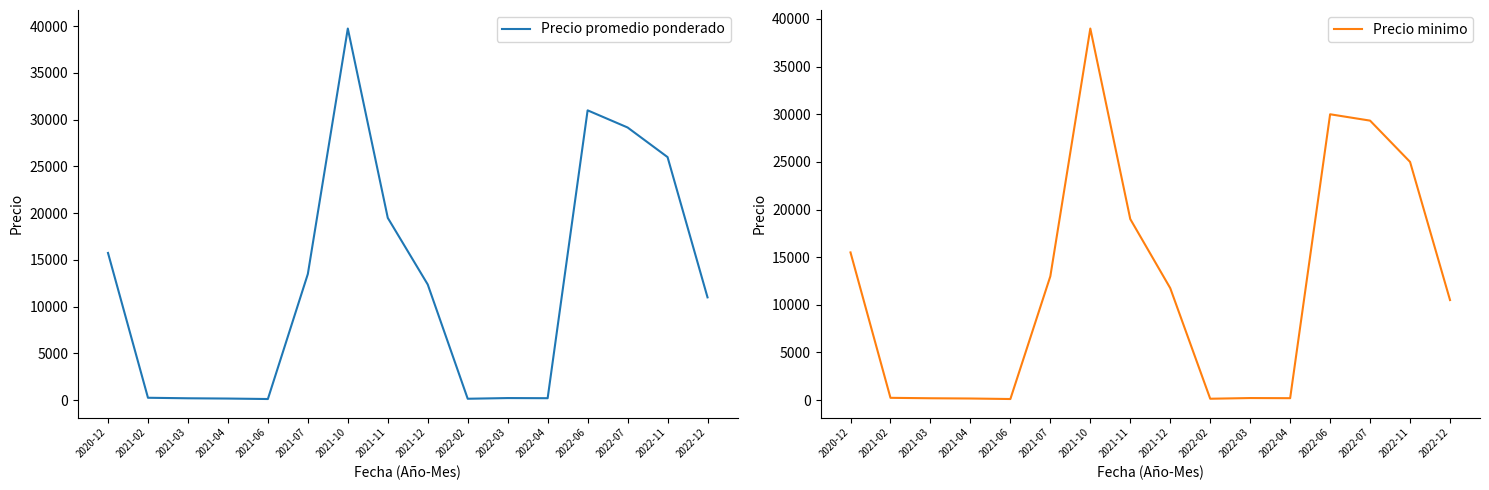

The Precio minimo series shows 238 at 2021-02. True or false?

True